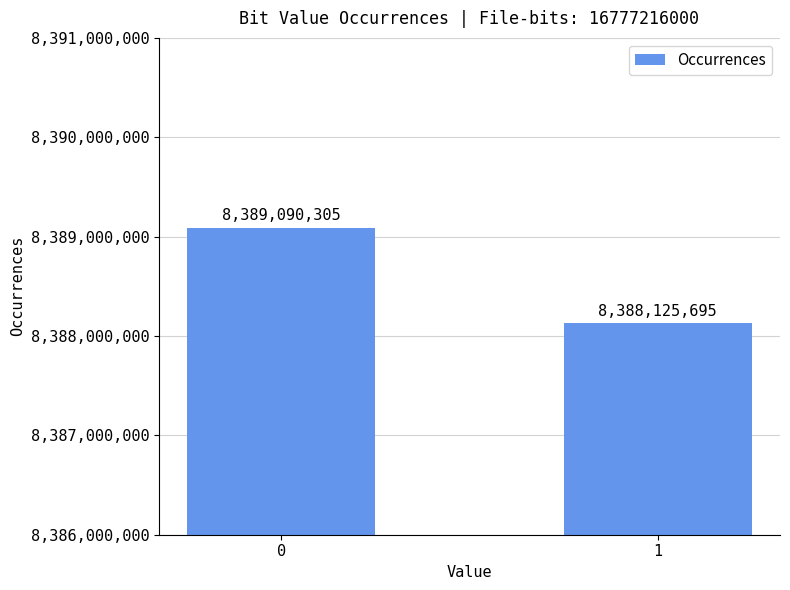

What is the sum of all values?

16777216000